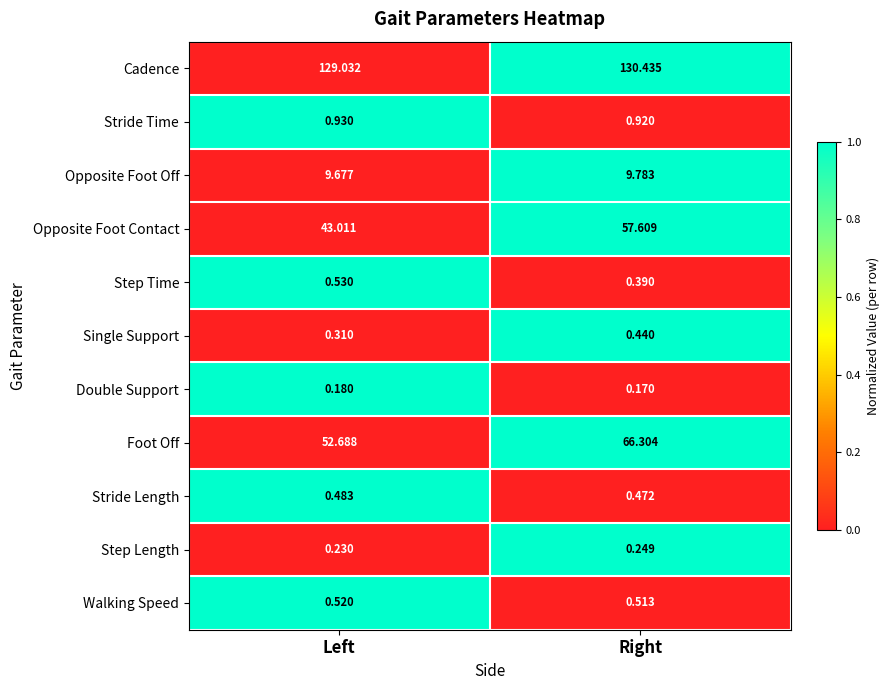

Rank the series by their maximum value, from highest to lowest.

Cadence, Foot Off, Opposite Foot Contact, Opposite Foot Off, Stride Time, Step Time, Walking Speed, Stride Length, Single Support, Step Length, Double Support